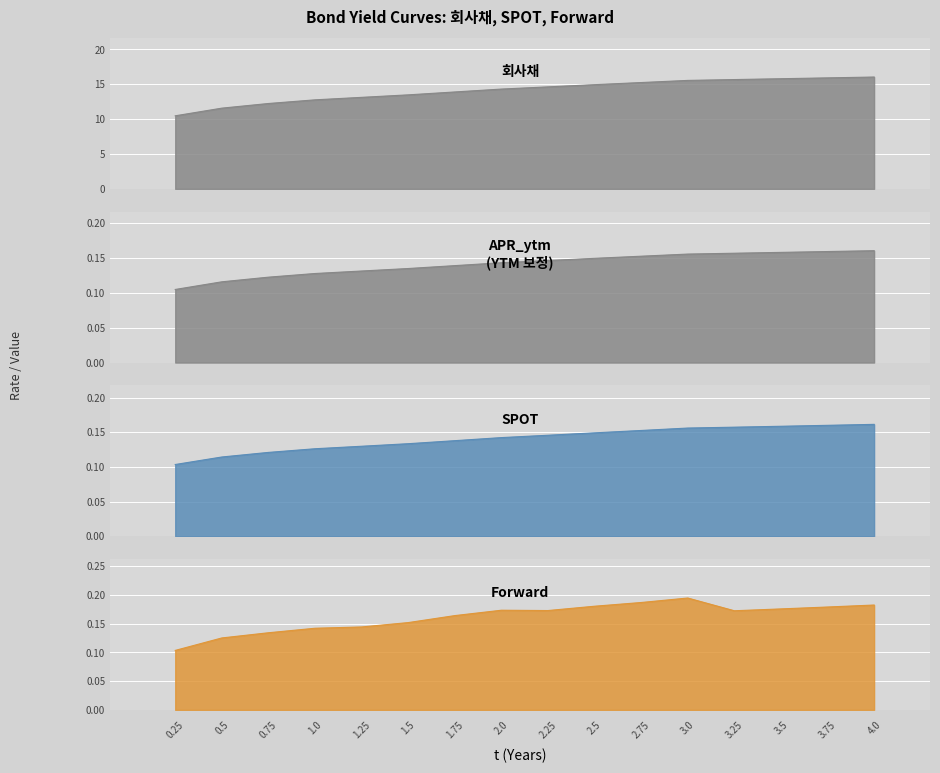

True or false: 회사채 has a value of 27.5 at 4.0.

False